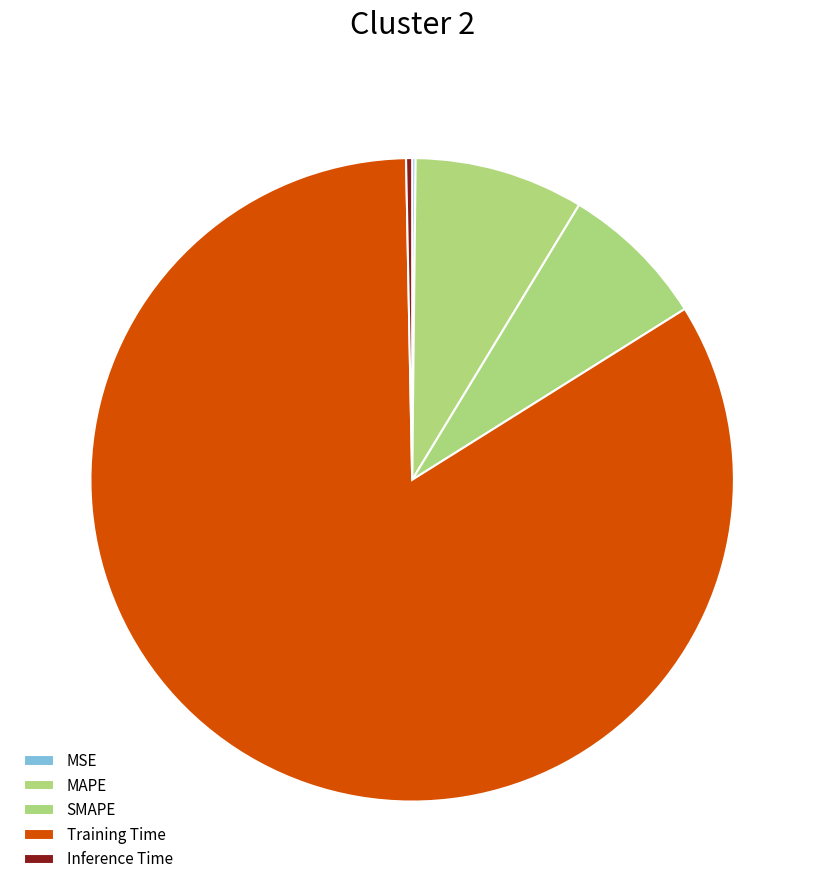

Is it true that Inference Time is 1% of the pie?

False